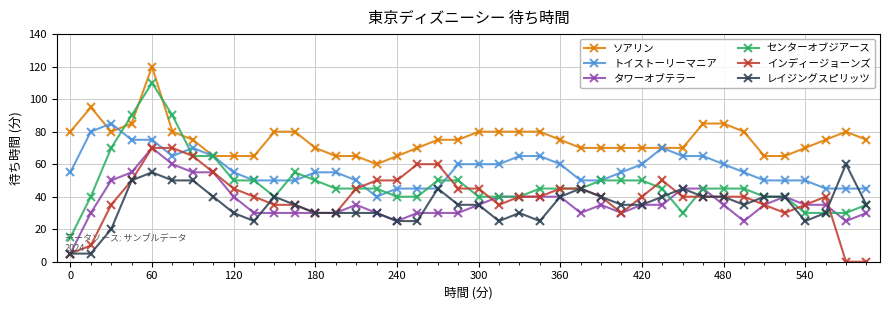

What is the value of the トイストーリーマニア point at the 29th from the left?

60